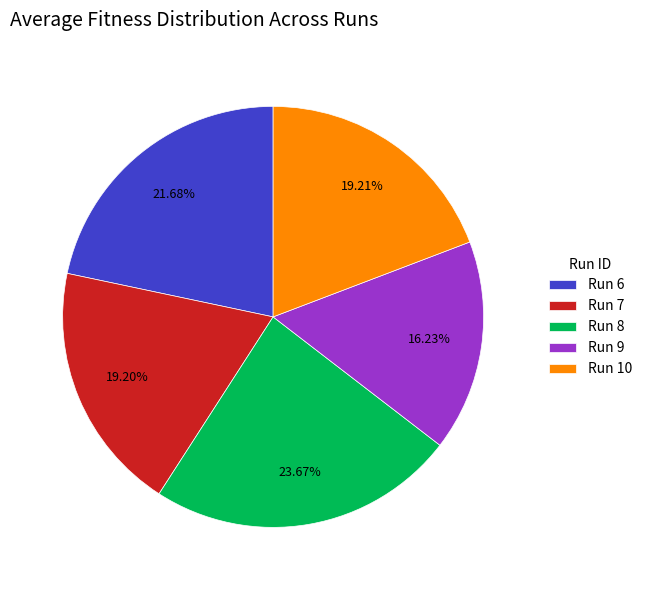

Between Run 9 and Run 8, which is larger?

Run 8